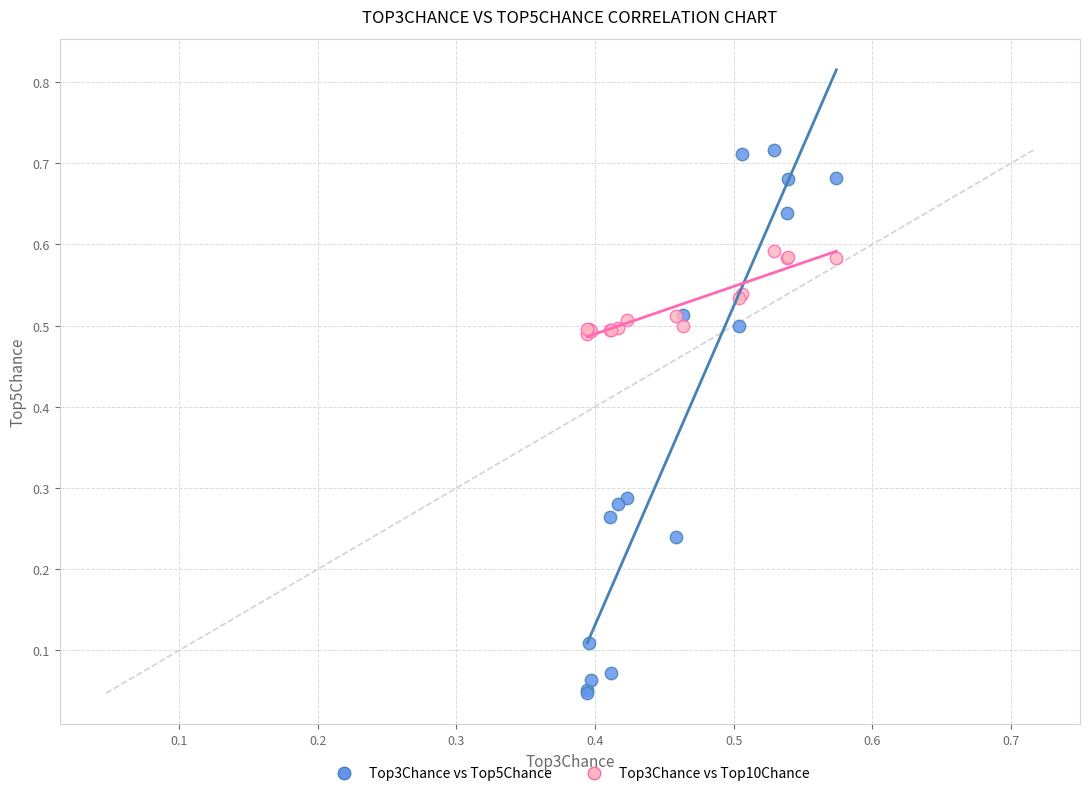

Which series contains the lowest Y value?

Top3Chance vs Top5Chance